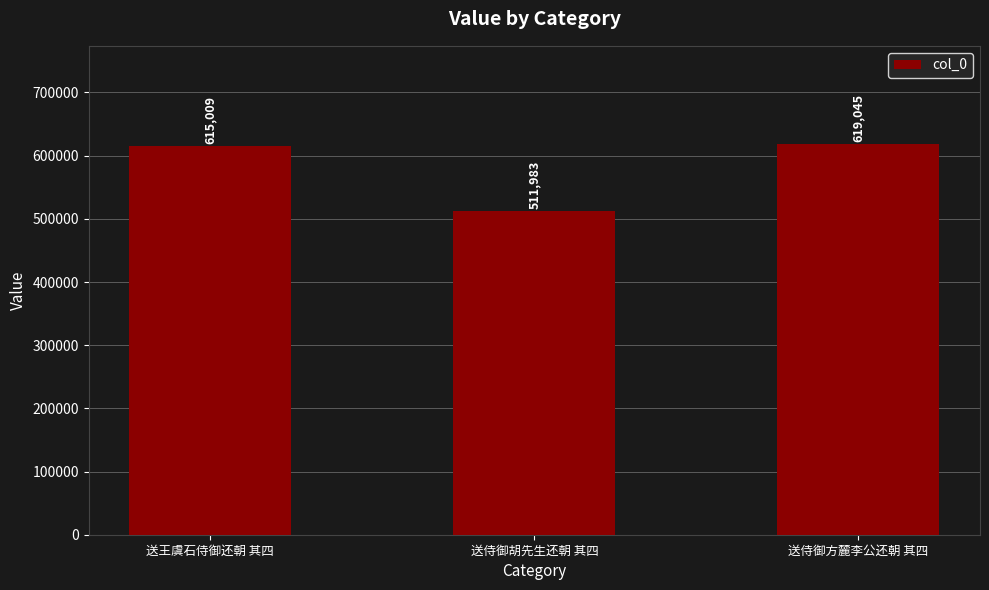

Does the chart contain any negative values?

No